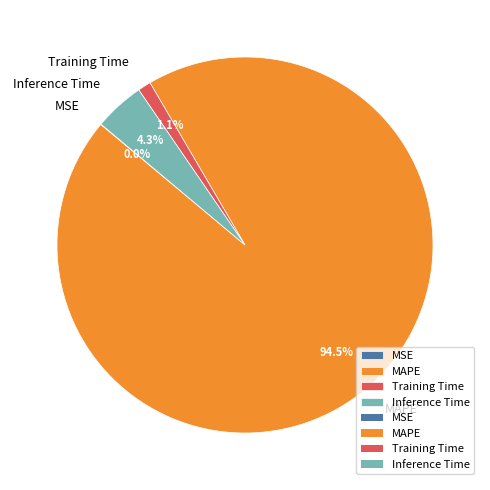

What is the largest slice in the pie chart?

MAPE